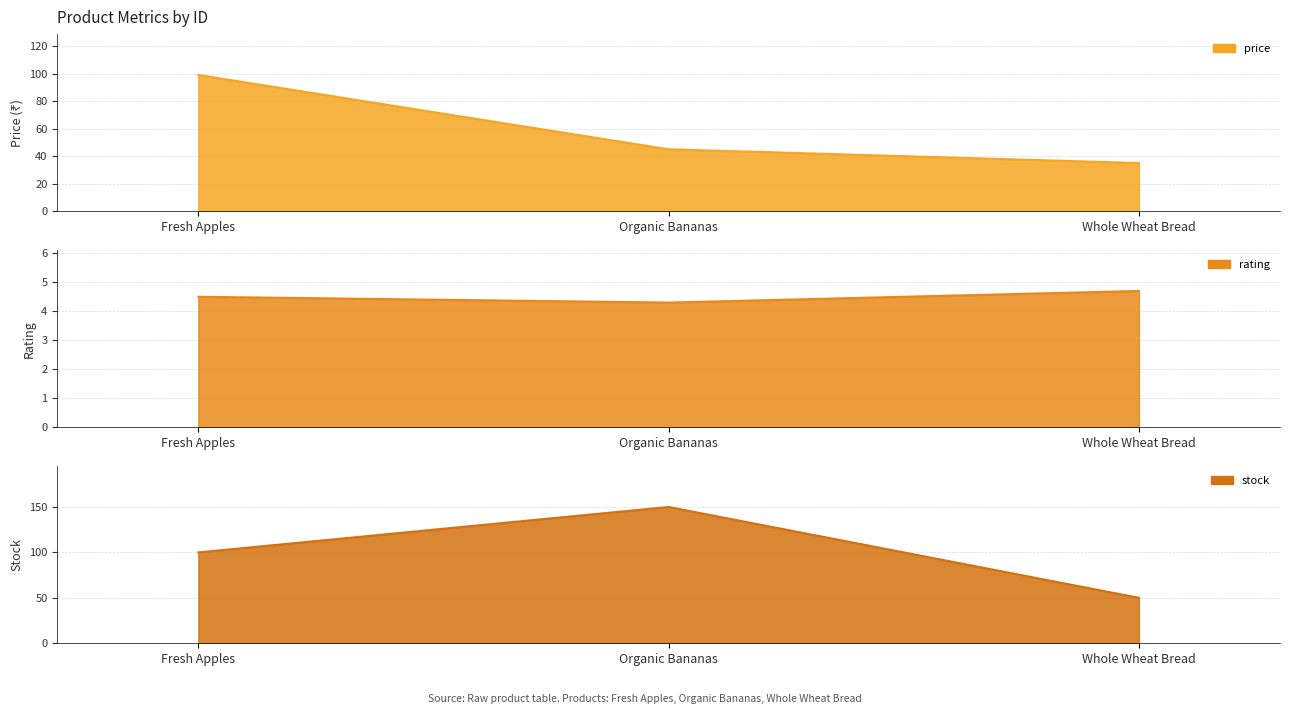

Reading right to left, extract all data points from this chart.

price: 35.0	45.0	99.0
rating: 4.7	4.3	4.5
stock: 50.0	150.0	100.0